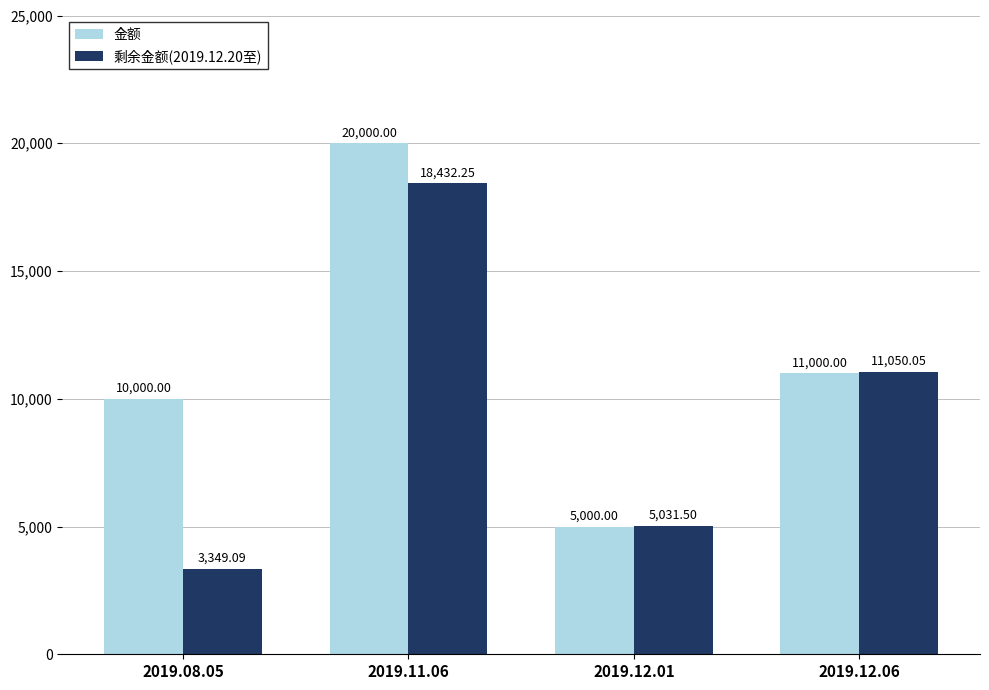

Between 2019.11.06 and 2019.12.06, which series saw the biggest shift?

金额